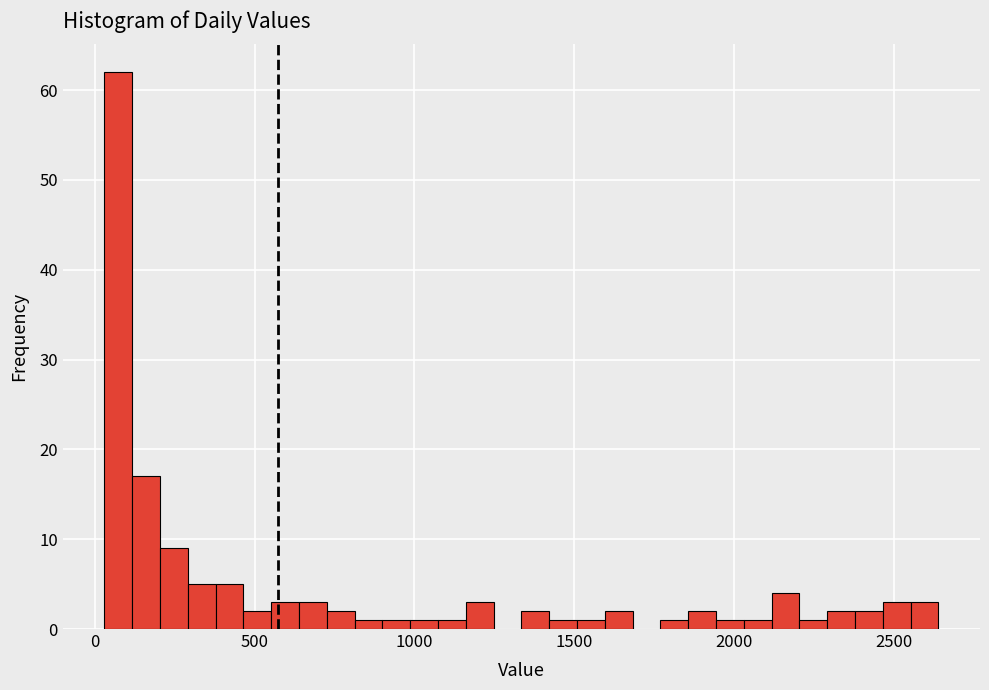

Around what value on the x-axis is the tallest bar? Give the approximate position of its centre, as read against the axis.

50